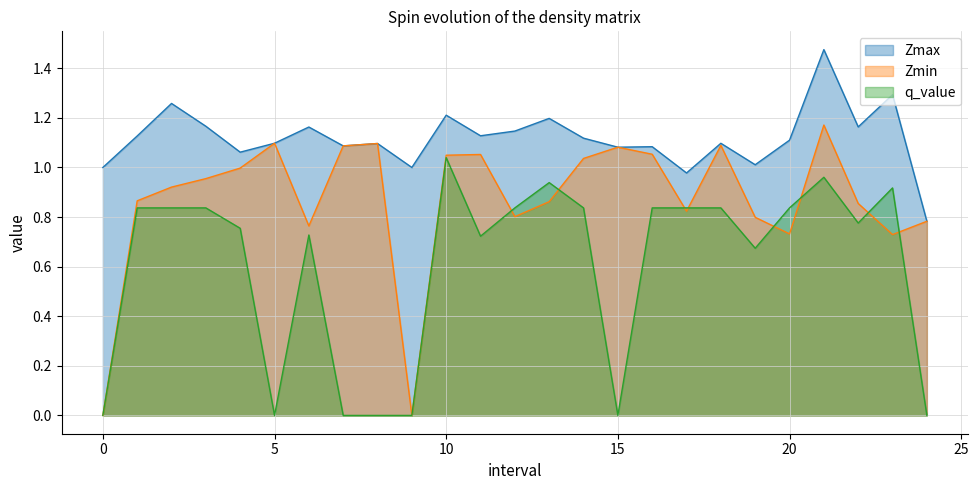

Rank the series by their maximum value, from highest to lowest.

Zmax, Zmin, q_value